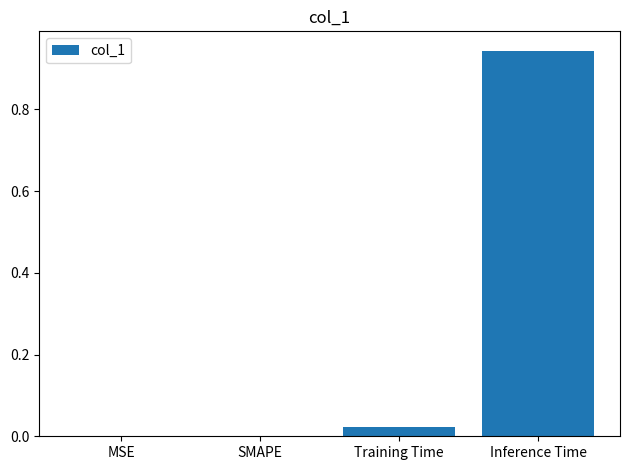

Which has a higher value, MSE or Inference Time?

Inference Time